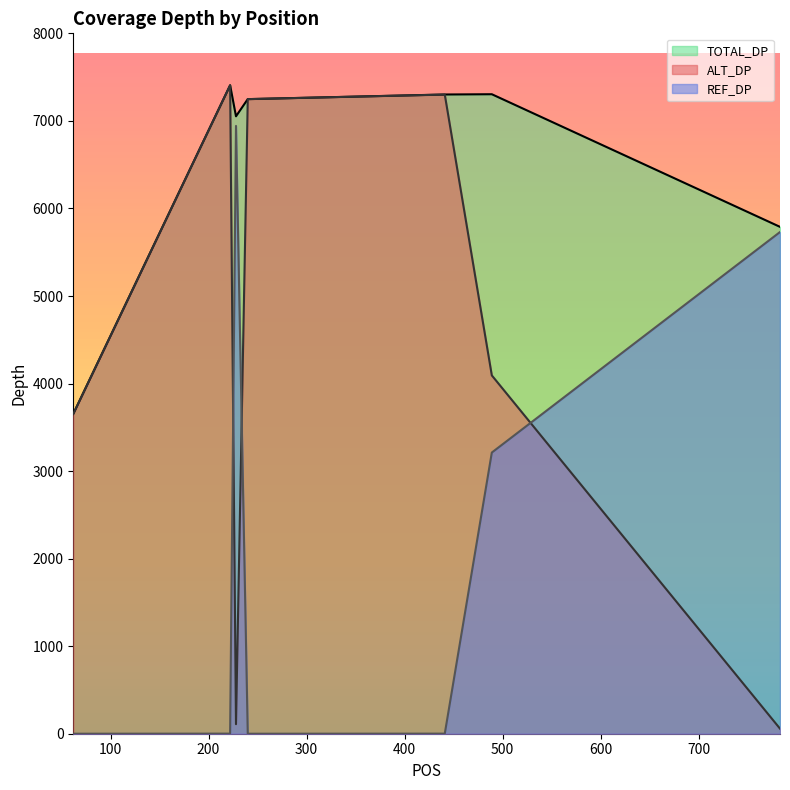

Between 240 and 441, which is larger?

441